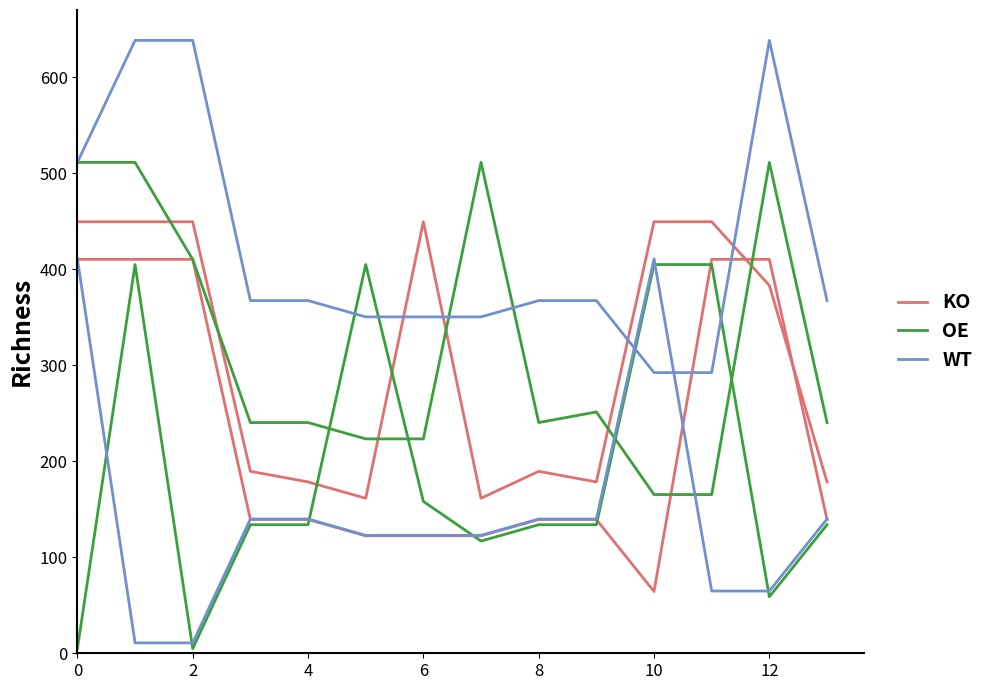

How many lines are shown in the chart?

3